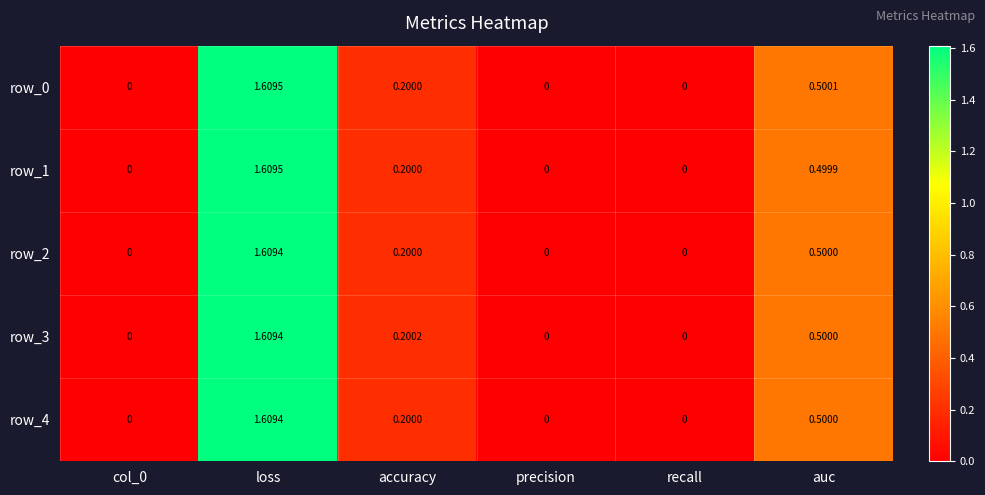

How many row_1 values are between 0 and 1?

5